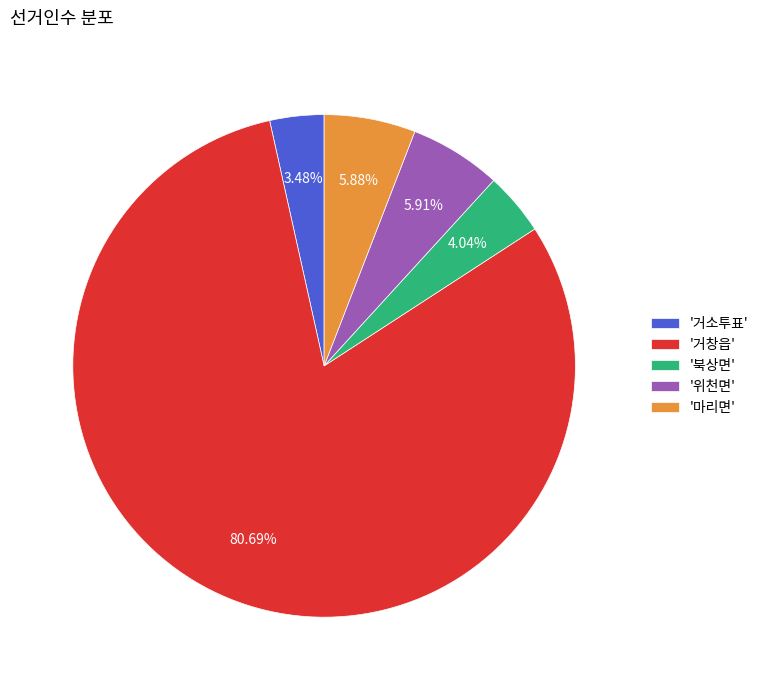

To the nearest percent, what is the difference between the largest and smallest slice percentages?

77%